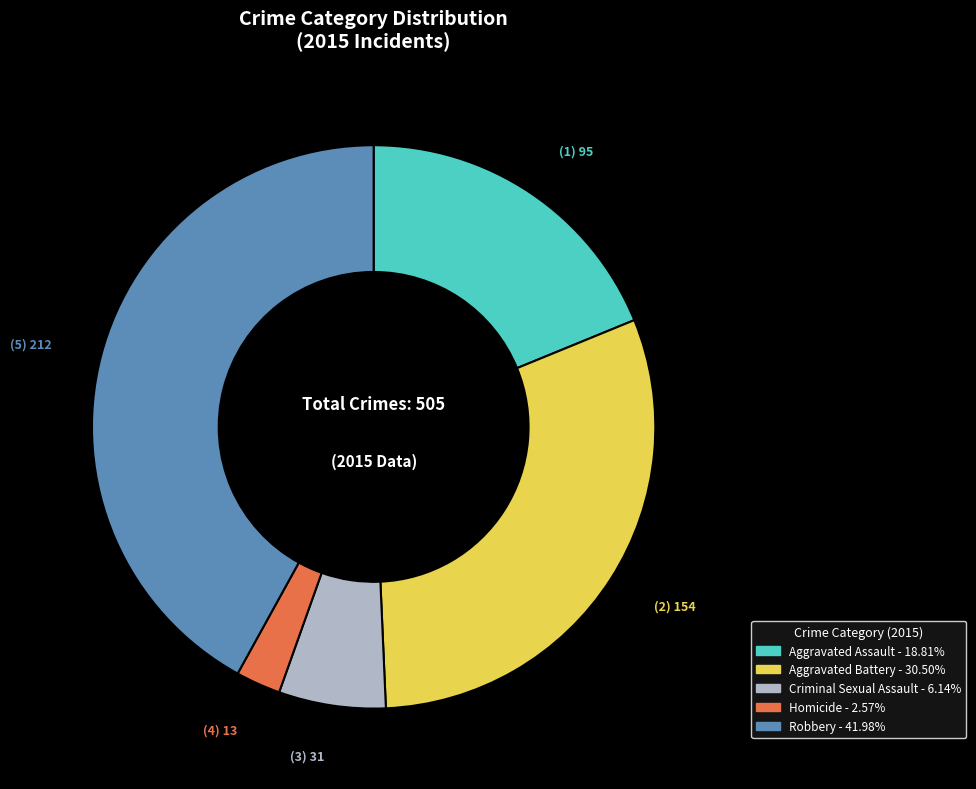

Is it true that Aggravated Assault is 8% of the pie?

False